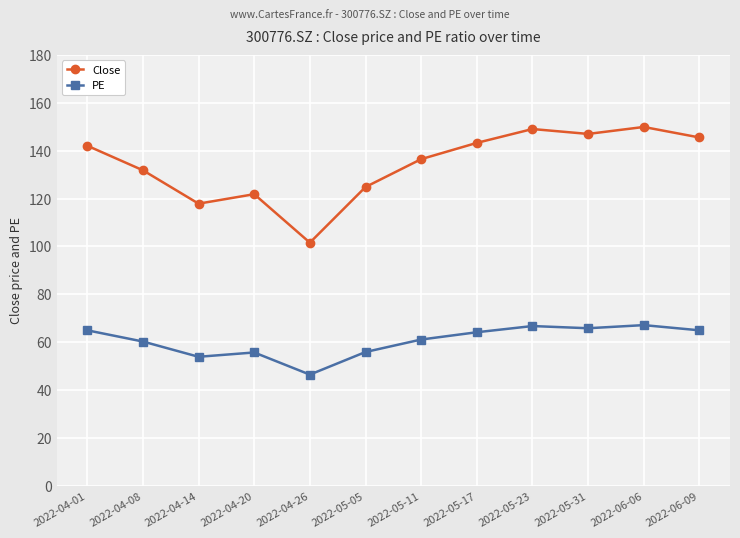

List the series in order of their overall mean, highest first.

Close, PE